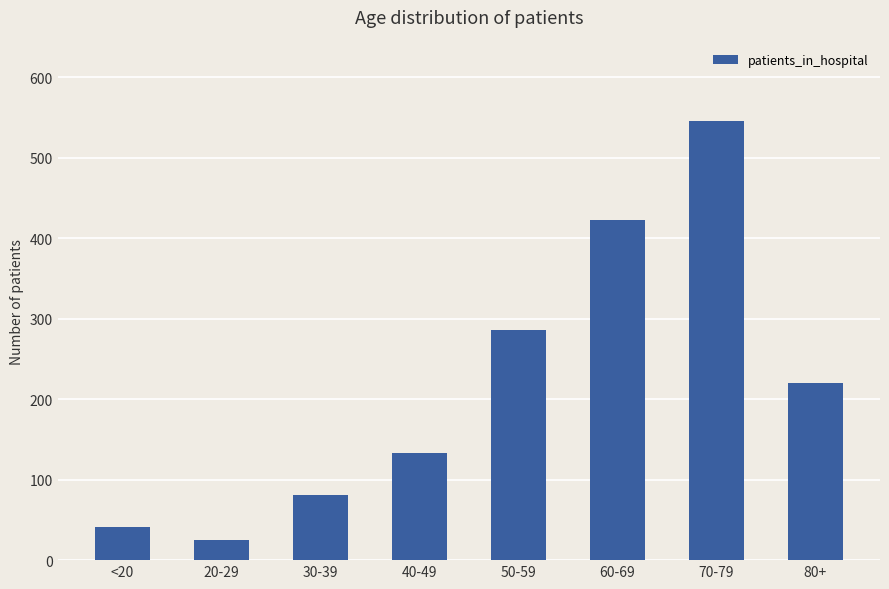

Read the value at 30-39.

81